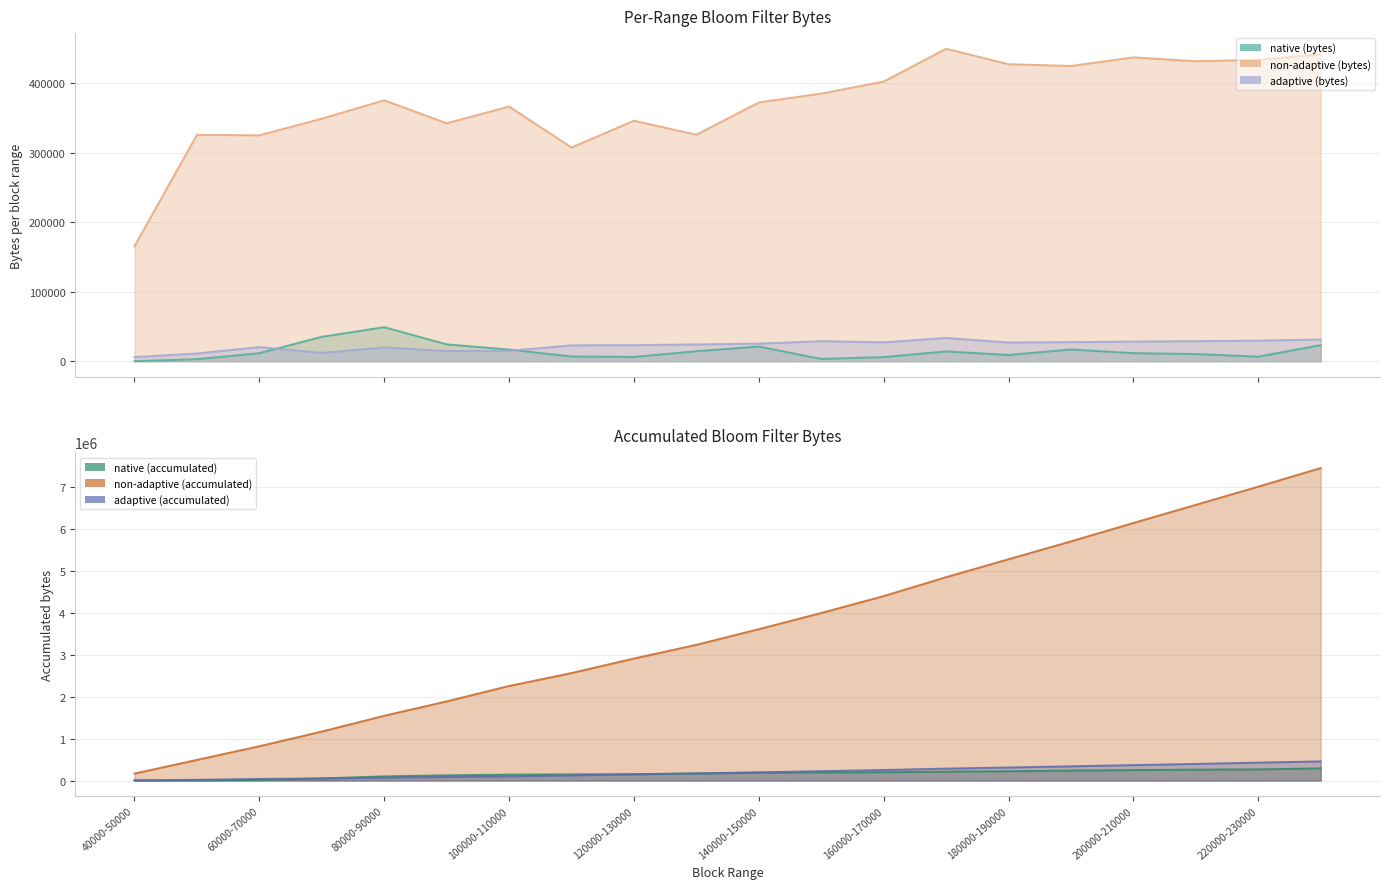

At 60000-70000, list the series in order from smallest to largest.

native (bytes), native (accumulated), adaptive (bytes), adaptive (accumulated), non-adaptive (bytes), non-adaptive (accumulated)